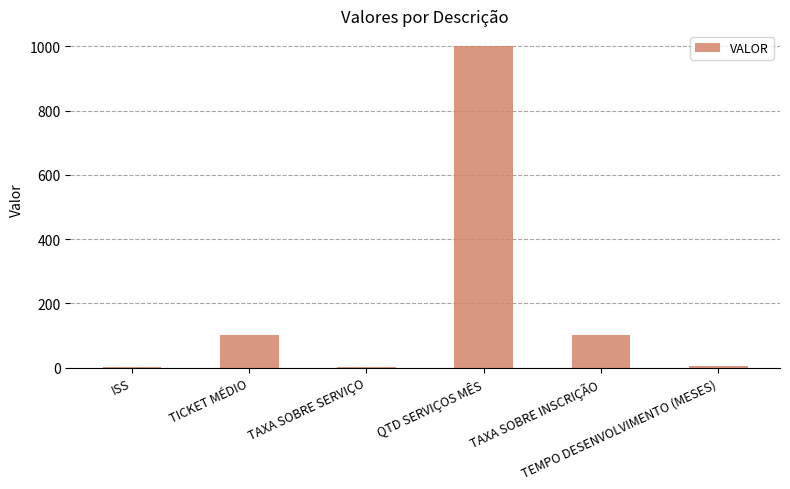

What is the change in value from TAXA SOBRE SERVIÇO to QTD SERVIÇOS MÊS?

+999.8